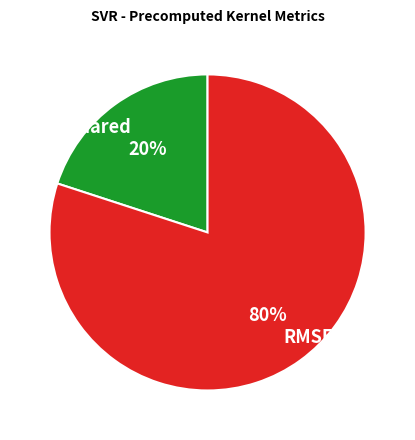

Is the sum of RMSE and R-squared greater than half?

Yes